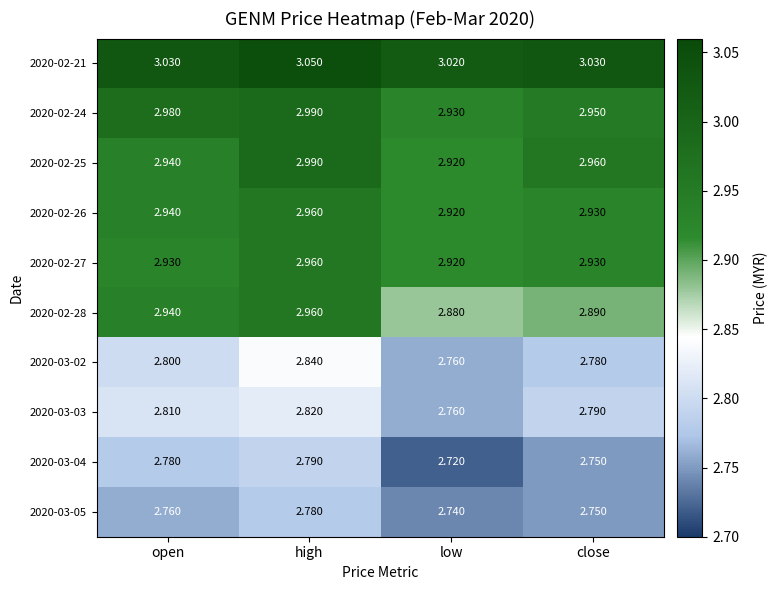

Which category has the highest value in the 2020-03-03 series?

high